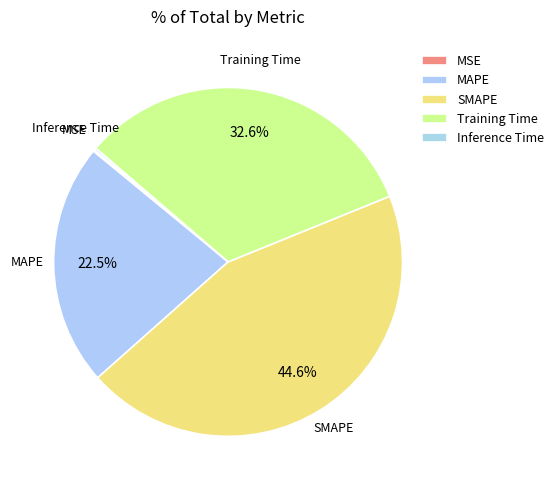

Which category has the biggest portion of the pie?

SMAPE